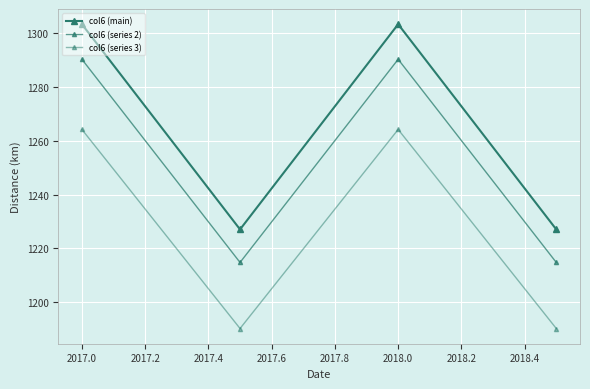

How many lines are shown in the chart?

3